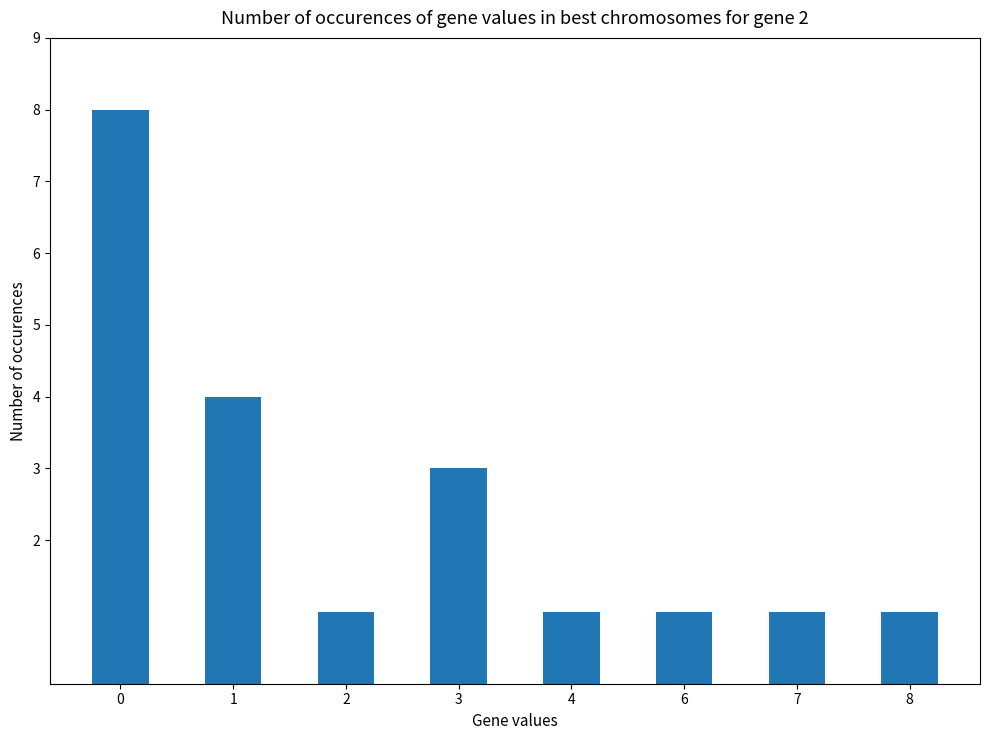

The chart shows a value of 6 at 1. True or false?

False